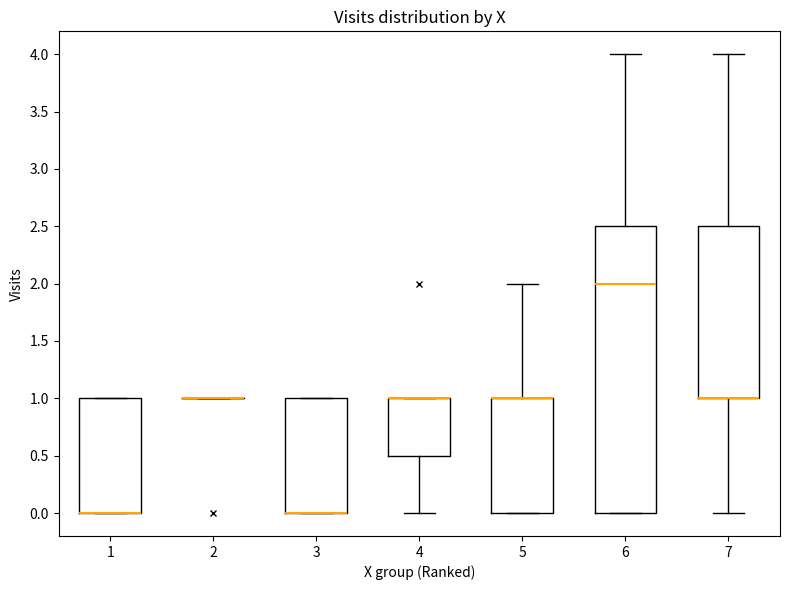

Which box is the tallest, from its lower edge to its upper edge?

6